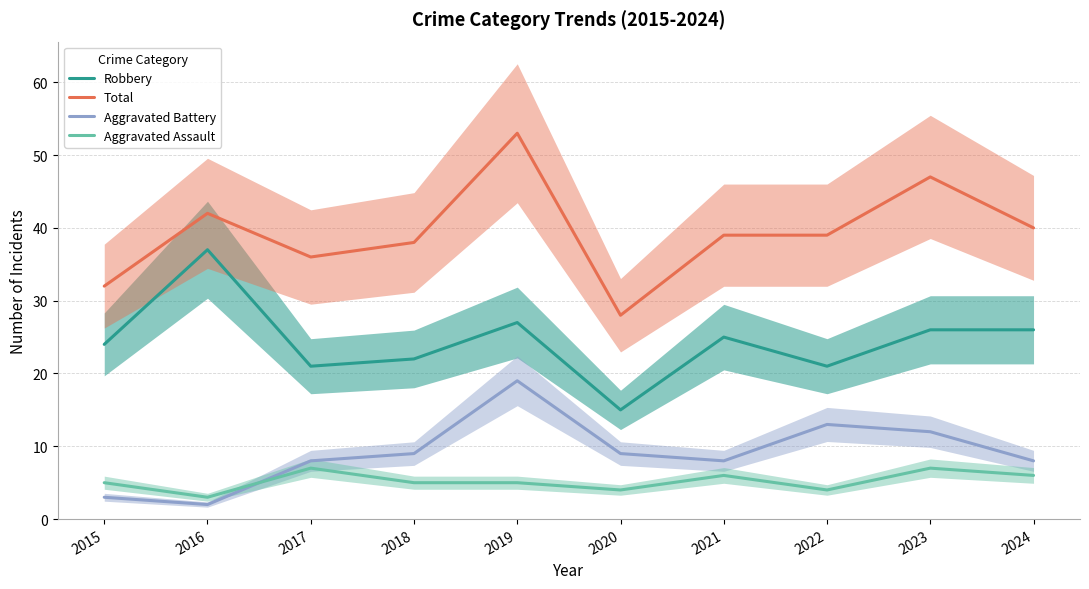

Between 2015 and 2016, which series saw the biggest shift?

Robbery